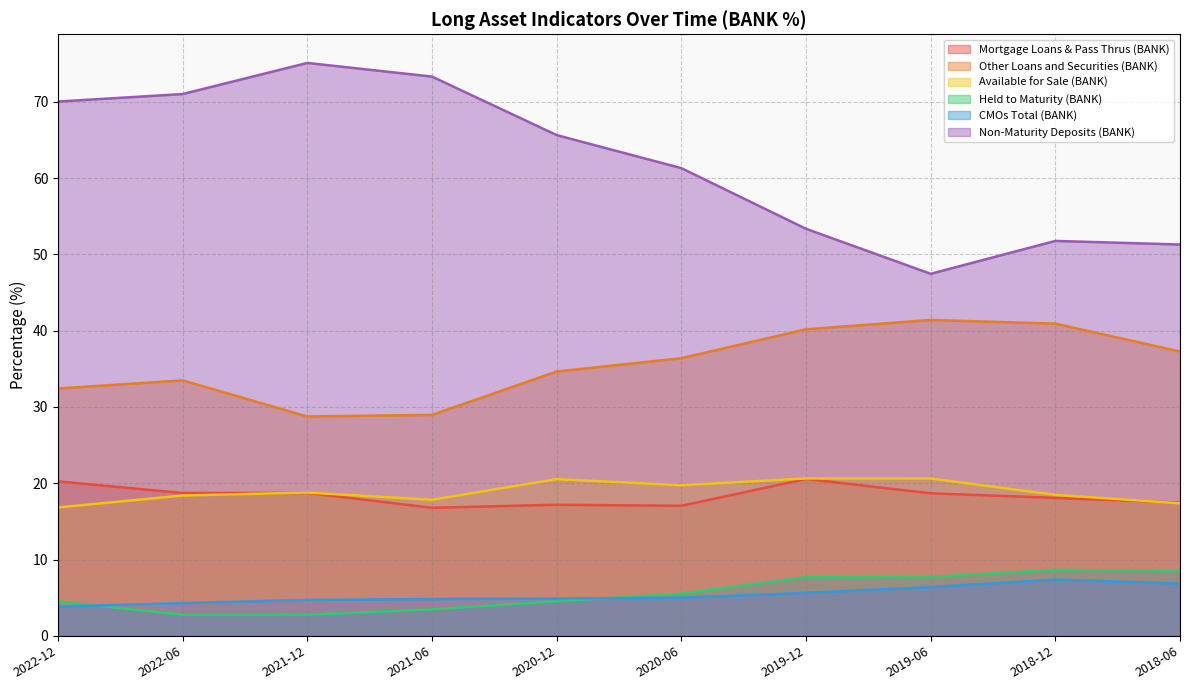

Reading left to right, transcribe all the data shown in this chart.

Mortgage Loans & Pass Thrus (BANK): 2022-12=20.2	2022-06=18.7	2021-12=18.7	2021-06=16.8	2020-12=17.2	2020-06=17.0	2019-12=20.6	2019-06=18.7	2018-12=18.1	2018-06=17.5
Other Loans and Securities (BANK): 2022-12=32.4	2022-06=33.5	2021-12=28.8	2021-06=29.0	2020-12=34.6	2020-06=36.4	2019-12=40.2	2019-06=41.4	2018-12=40.9	2018-06=37.3
Available for Sale (BANK): 2022-12=16.8	2022-06=18.4	2021-12=18.8	2021-06=17.8	2020-12=20.5	2020-06=19.7	2019-12=20.6	2019-06=20.6	2018-12=18.5	2018-06=17.4
Held to Maturity (BANK): 2022-12=4.5	2022-06=2.8	2021-12=2.8	2021-06=3.5	2020-12=4.5	2020-06=5.5	2019-12=7.7	2019-06=7.7	2018-12=8.6	2018-06=8.5
CMOs Total (BANK): 2022-12=3.8	2022-06=4.3	2021-12=4.7	2021-06=4.8	2020-12=4.9	2020-06=5.0	2019-12=5.6	2019-06=6.4	2018-12=7.4	2018-06=6.8
Non-Maturity Deposits (BANK): 2022-12=70.0	2022-06=71.0	2021-12=75.1	2021-06=73.3	2020-12=65.6	2020-06=61.3	2019-12=53.4	2019-06=47.5	2018-12=51.8	2018-06=51.3